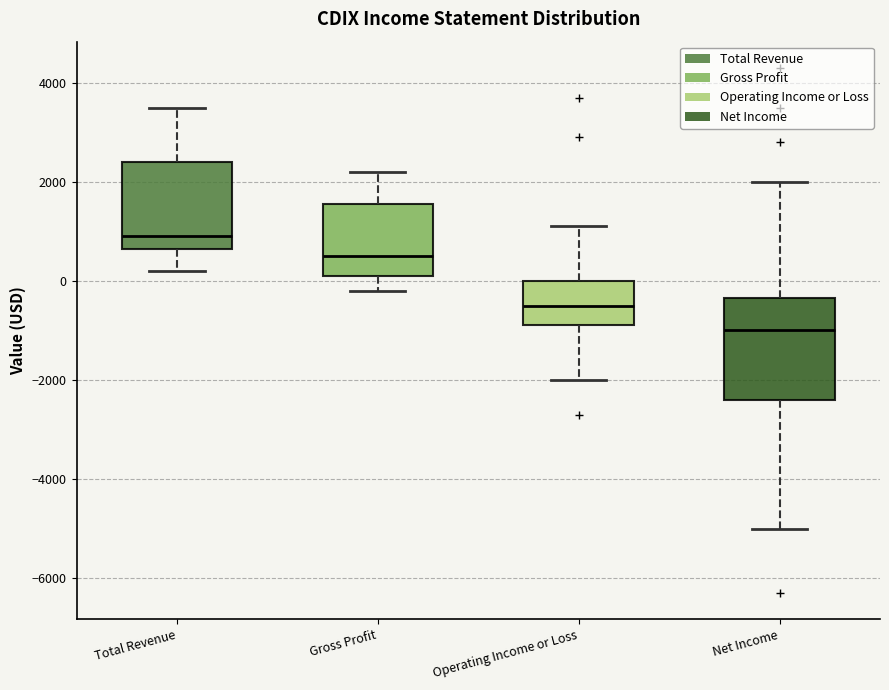

Which box has the highest median line?

Total Revenue